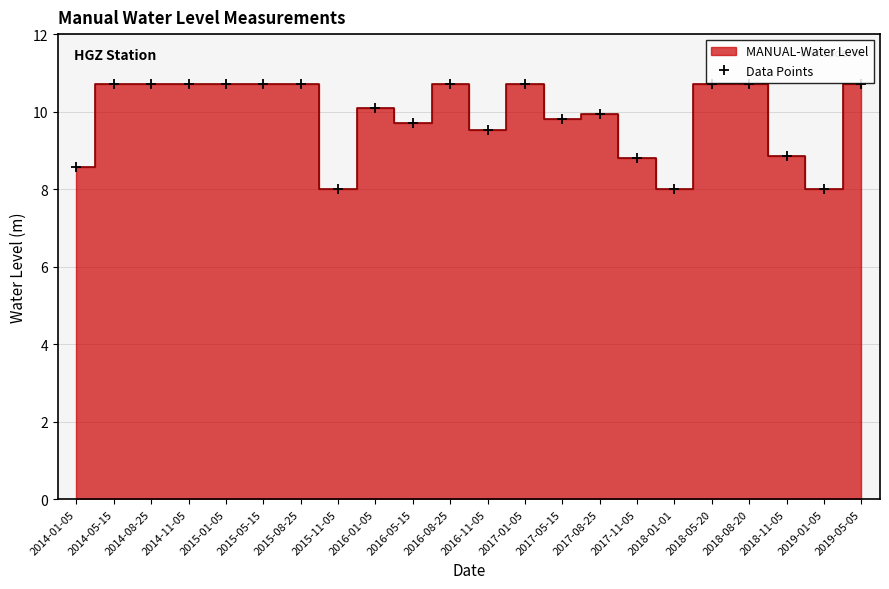

Rank the categories by value from highest to lowest.

2014-05-15, 2014-08-25, 2014-11-05, 2015-01-05, 2015-05-15, 2015-08-25, 2016-08-25, 2017-01-05, 2018-05-20, 2018-08-20, 2019-05-05, 2016-01-05, 2017-08-25, 2017-05-15, 2016-05-15, 2016-11-05, 2018-11-05, 2017-11-05, 2014-01-05, 2015-11-05, 2018-01-01, 2019-01-05